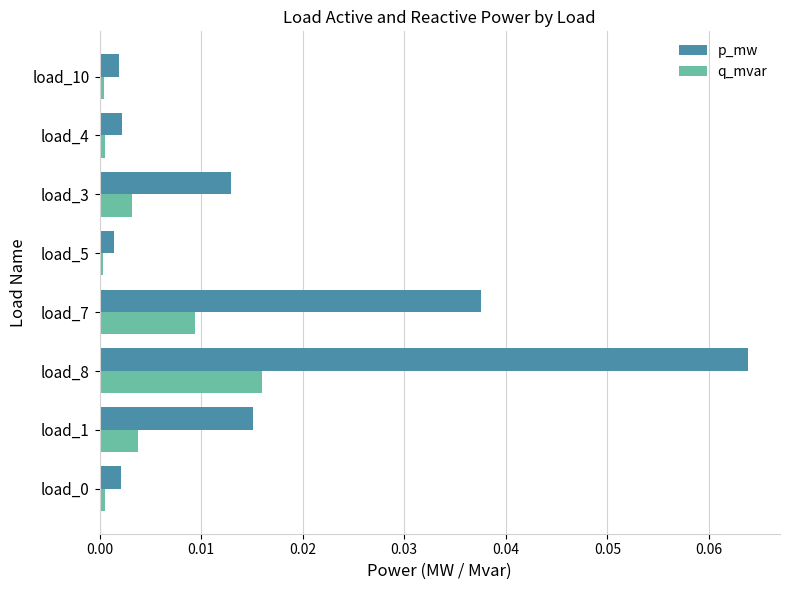

Rank the series by their average value, from lowest to highest.

q_mvar, p_mw